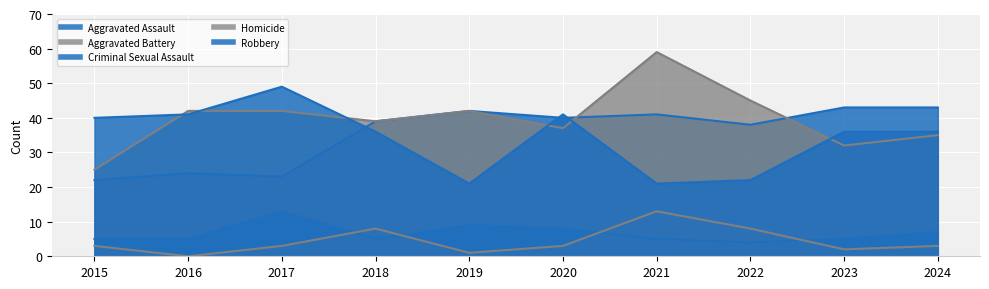

Which series has the largest range (max minus min)?

Aggravated Battery